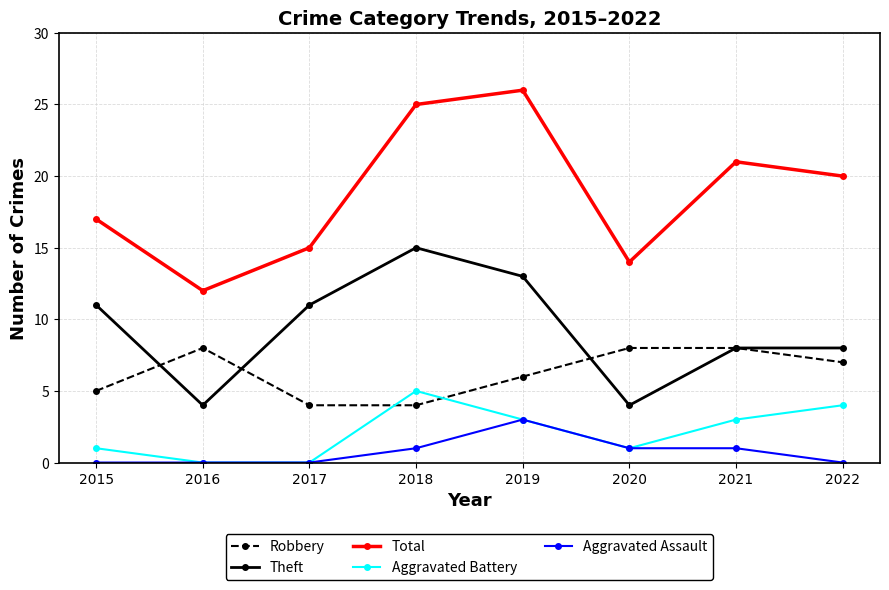

Is the value of Aggravated Assault at 2018 greater than the value of Aggravated Battery at 2022?

No